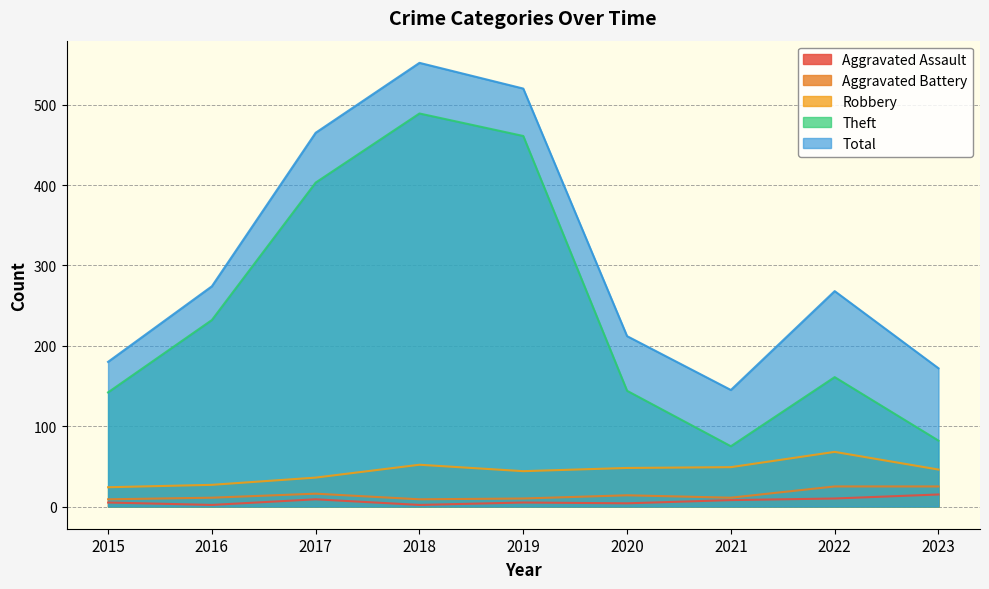

At how many categories does at least one series exceed 175?

7